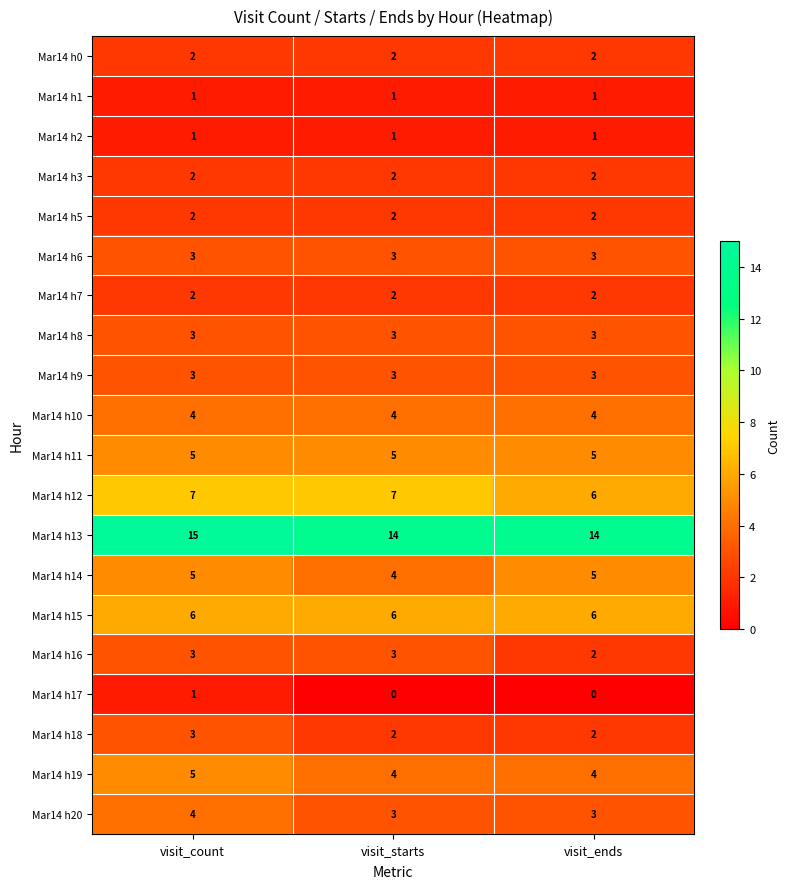

The value of Mar14 h7 at visit_ends is 2. True or false?

True